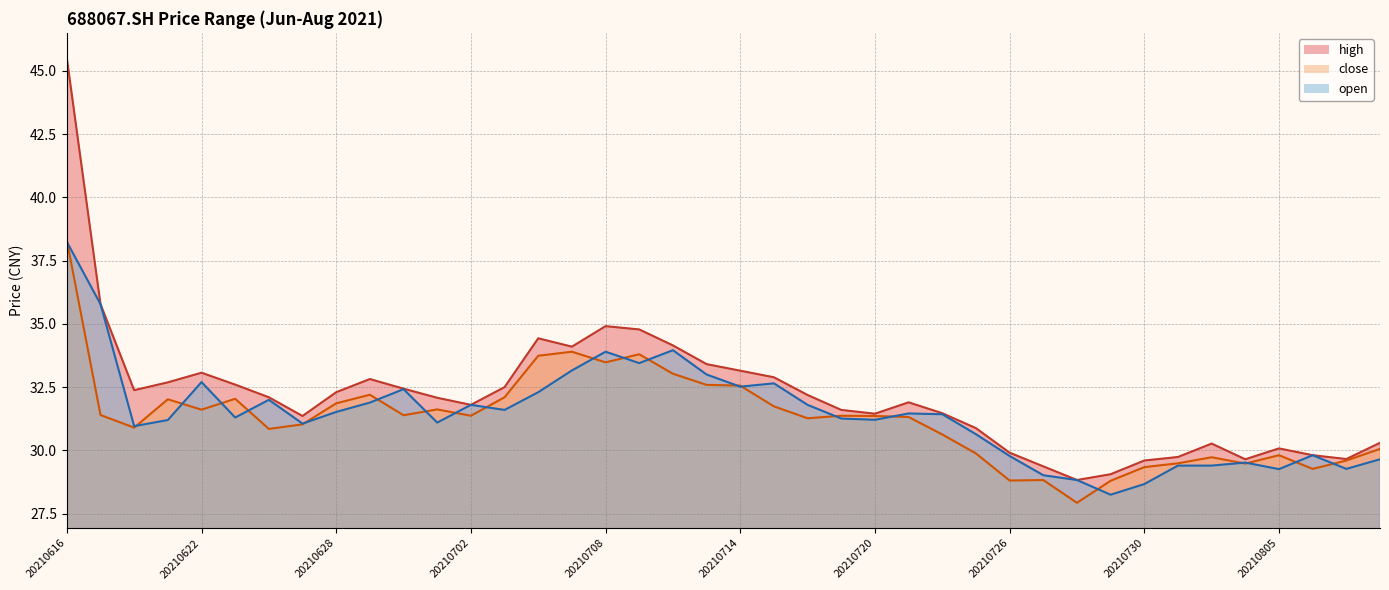

The value of open at 20210623 is 31.3. True or false?

True